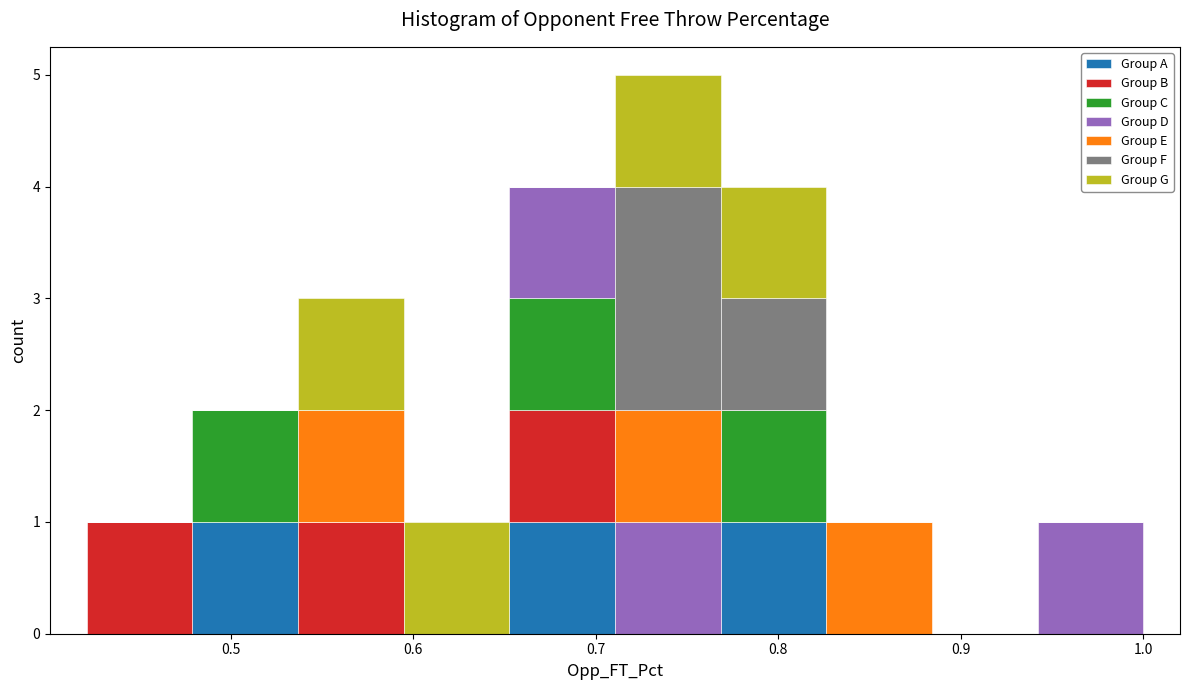

What is the total height of the stacked bar covering 0.71 to 0.77 on the x-axis? Neither the bar edges nor the heights are printed on the chart, so give them approximately, as read against the axes.

5